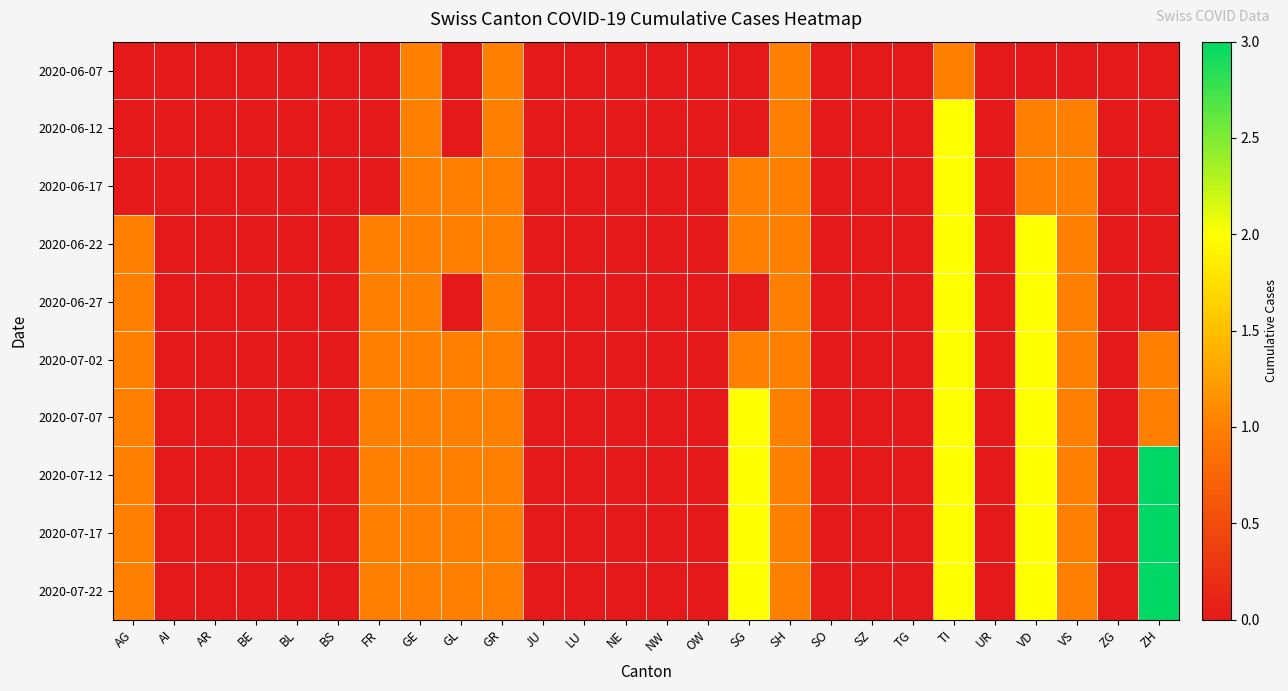

Between GR and ZG, which series saw the biggest shift?

2020-06-07